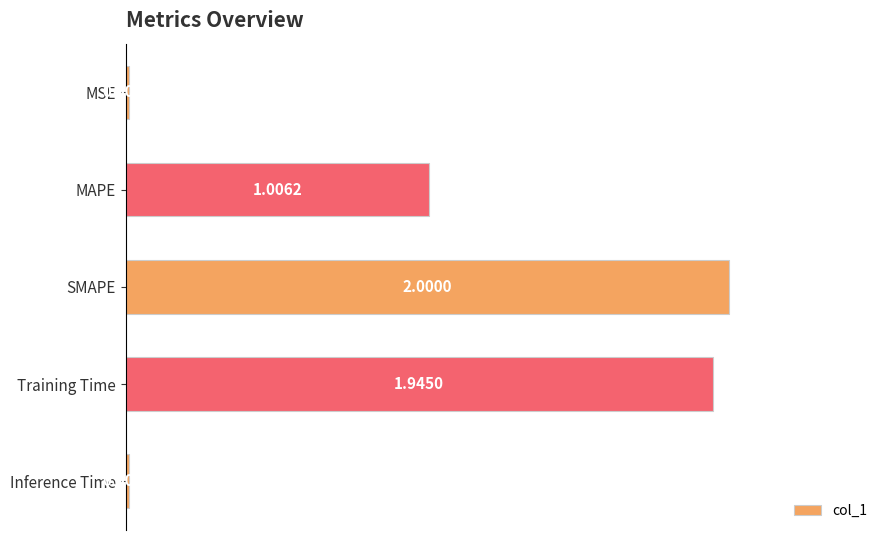

What is the difference between the maximum and minimum values?

2.0